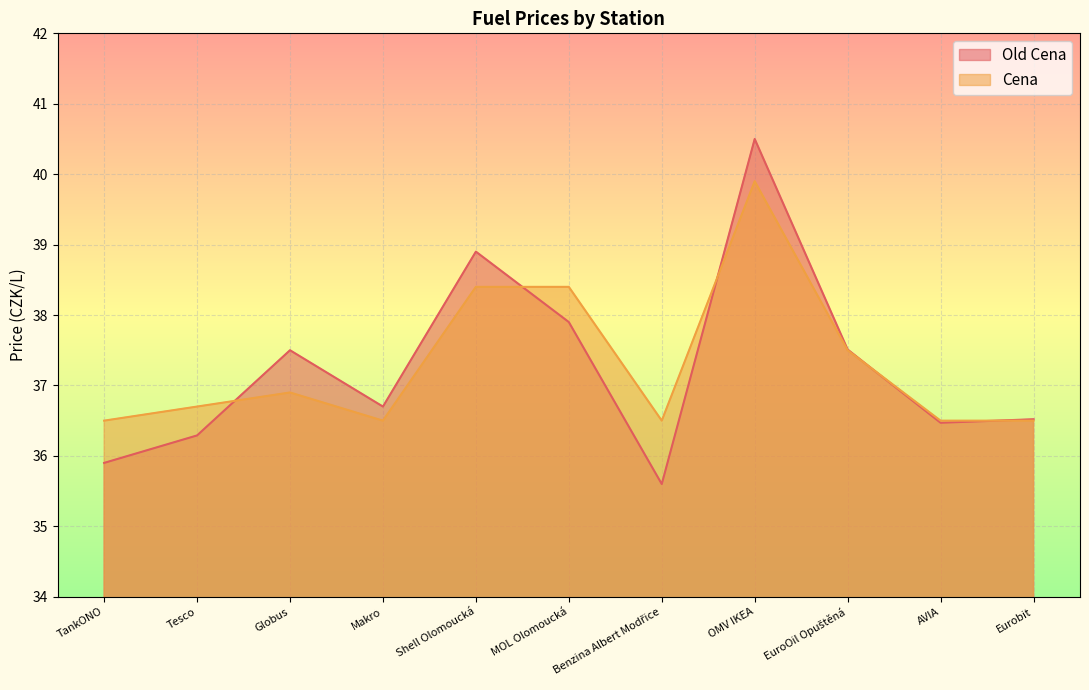

How many values in the Old Cena series are below 36?

2